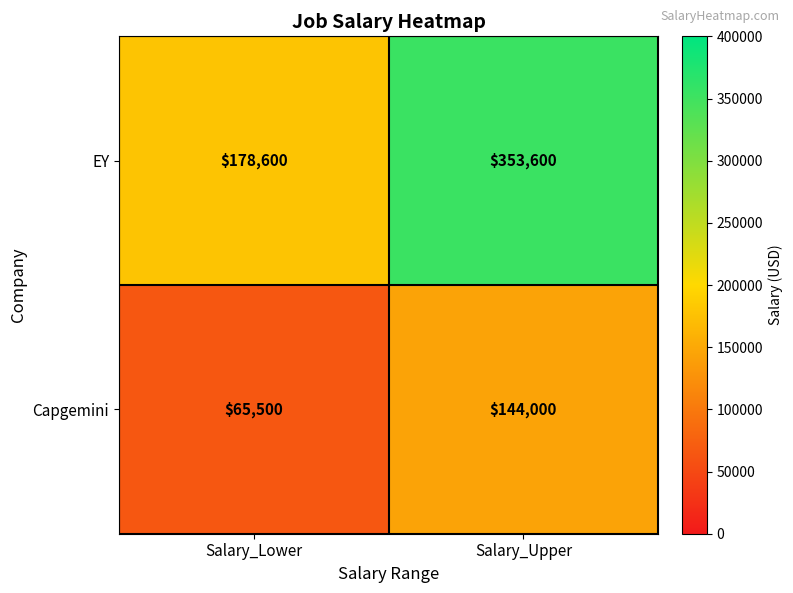

At which label is EY closest to 266100?

Salary_Lower